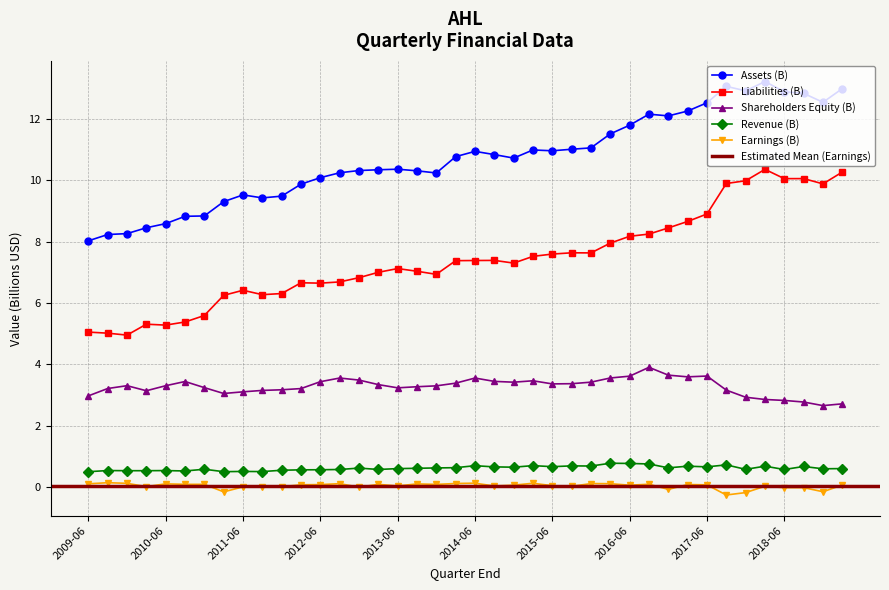

In Shareholders Equity (B), how many points are higher than both neighbors (excluding endpoints)?

7